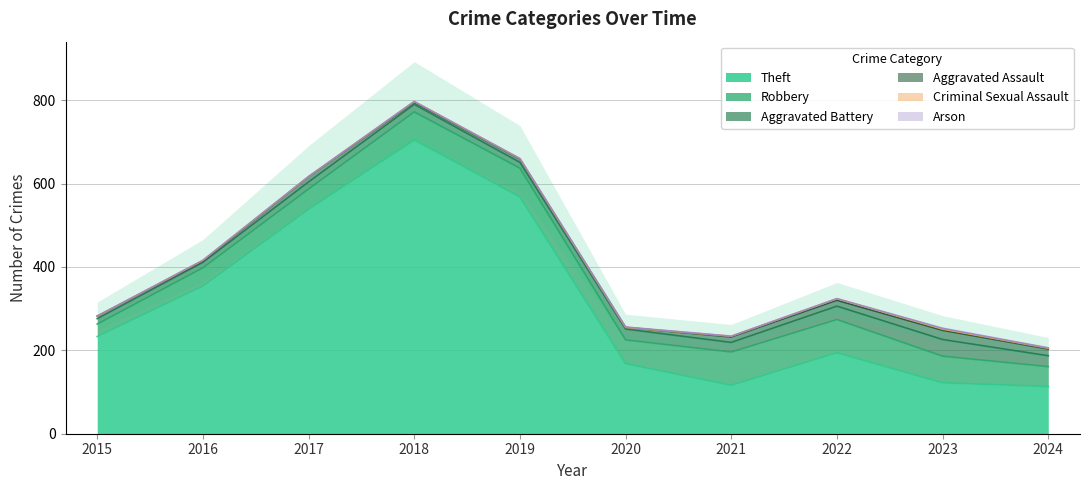

True or false: Aggravated Assault and Robbery cross at least once.

False